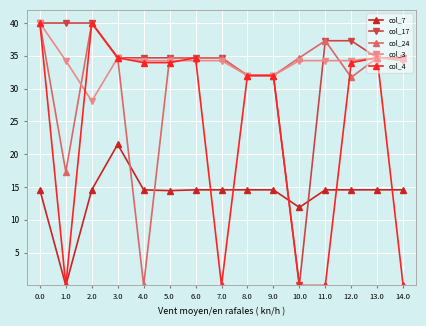

What is the sum of all col_24 values?

473.2